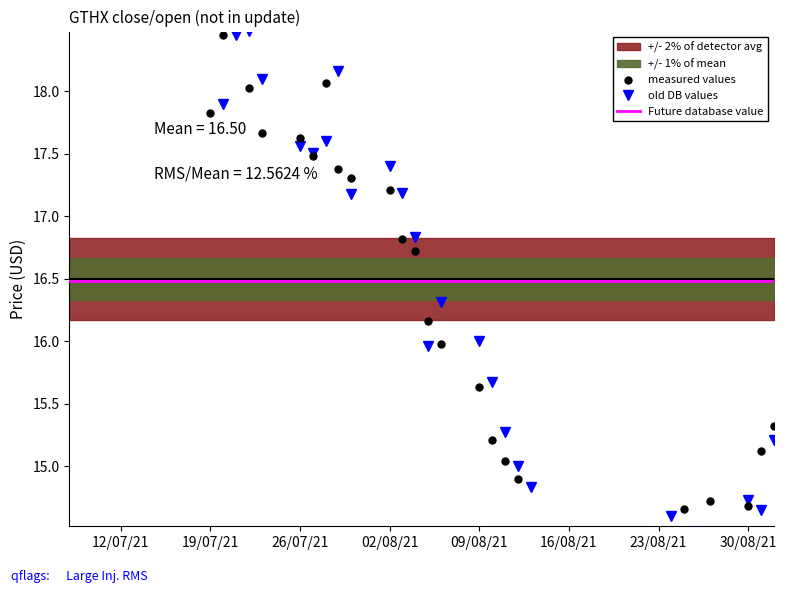

True or false: open and close cross at least once.

True